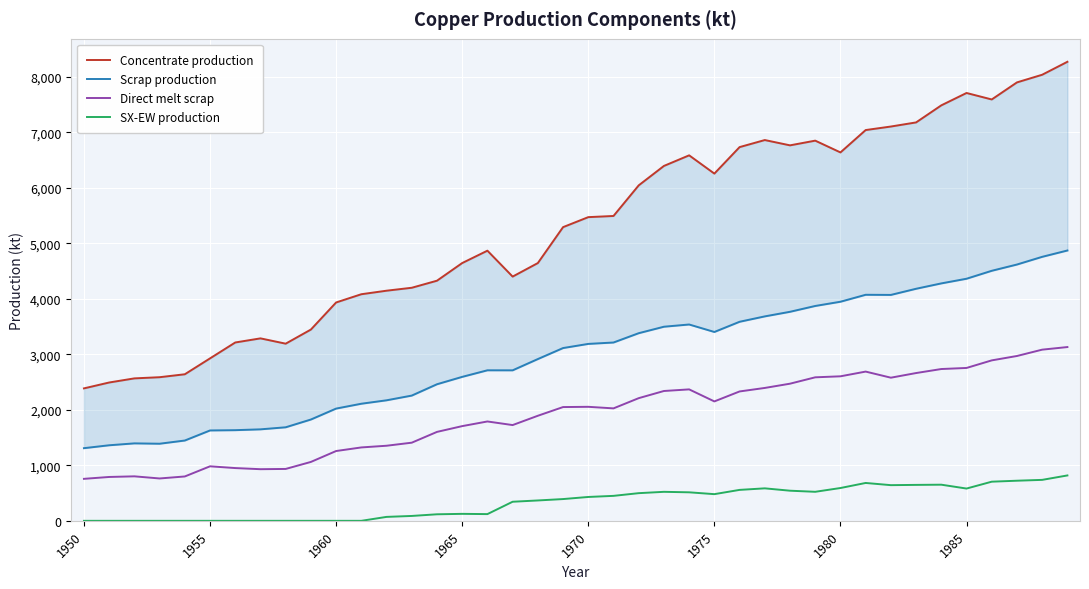

True or false: Scrap production and Direct melt scrap intersect in this chart.

False